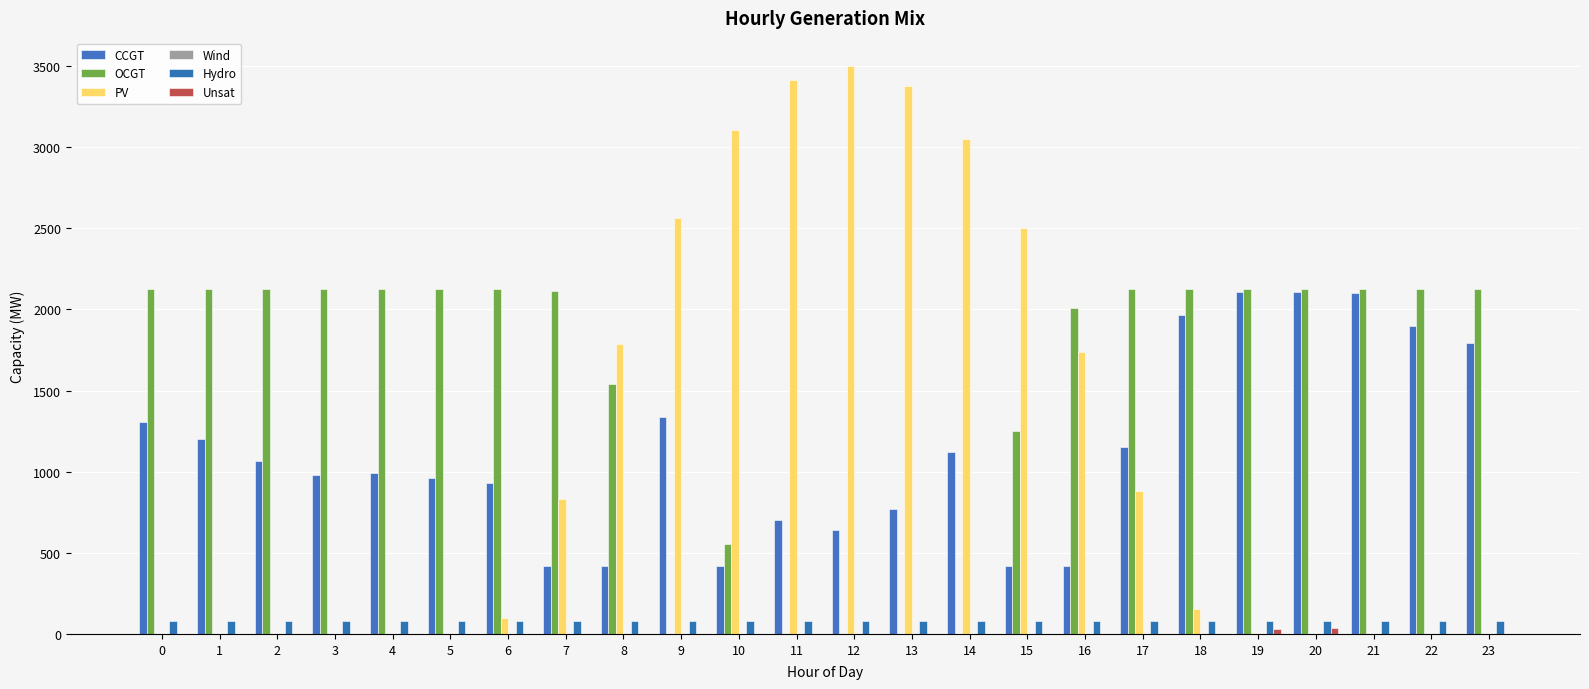

Which has a higher value, 12 or 5?

5